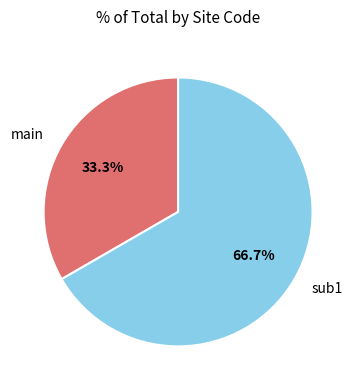

Is it true that sub1 is 67% of the pie?

True